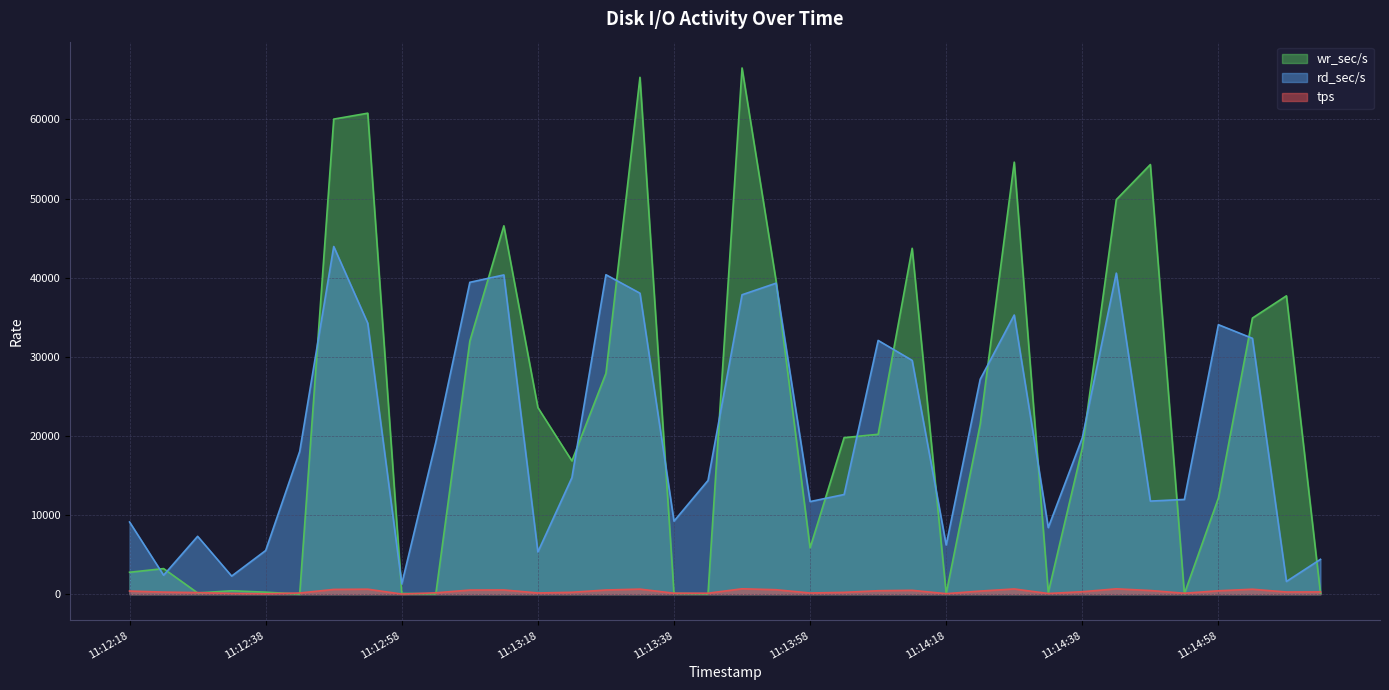

How many interior local peaks does the rd_sec/s series have?

9